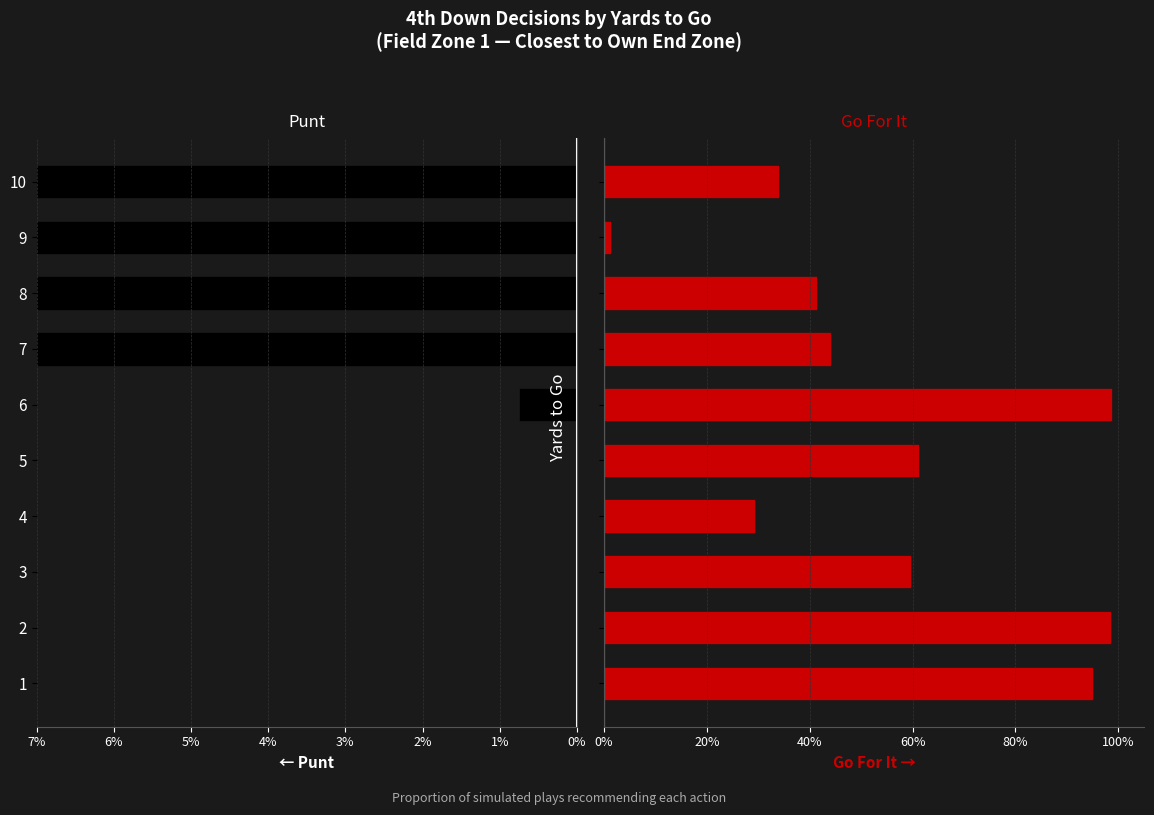

Between 5 and 10, which series saw the biggest shift?

punt